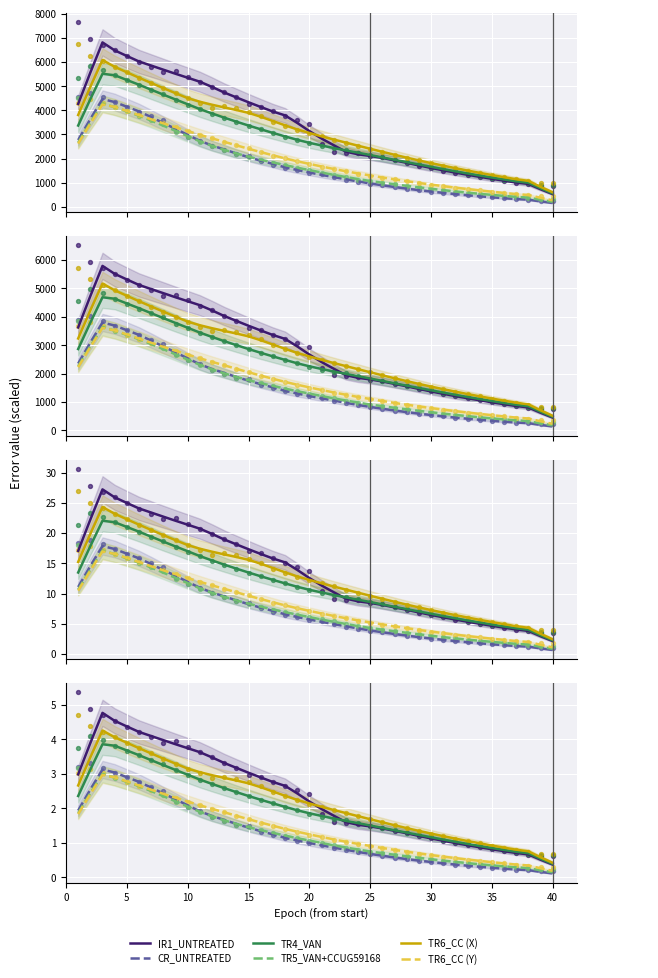

What are all the series names shown in the legend?

IR1_UNTREATED, CR_UNTREATED, TR4_VAN, TR5_VAN+CCUG59168, TR6_CC (X), TR6_CC (Y)